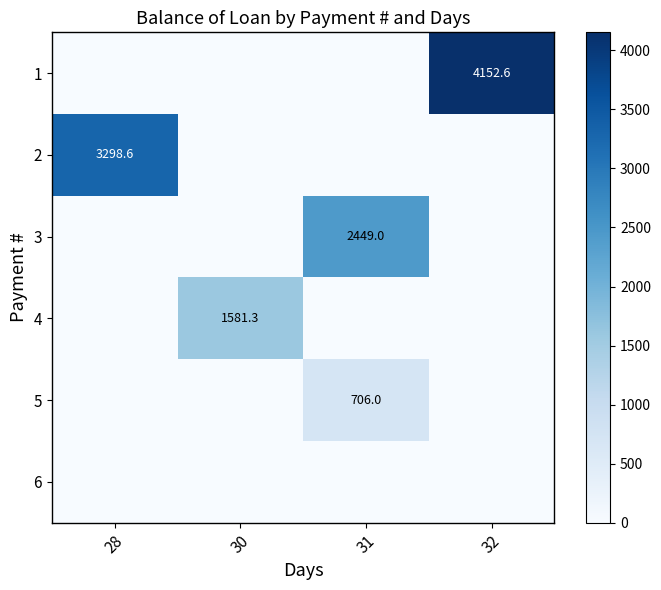

The 4 series shows 1581.3 at 30. True or false?

True